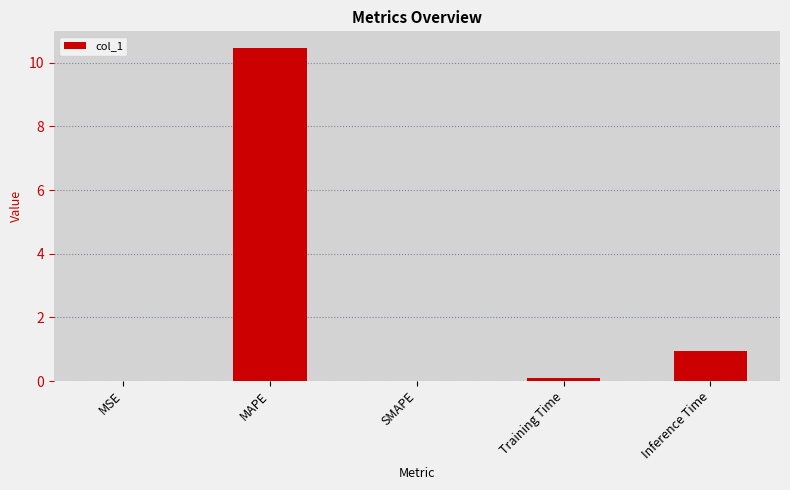

What is the sum of all values?

11.5